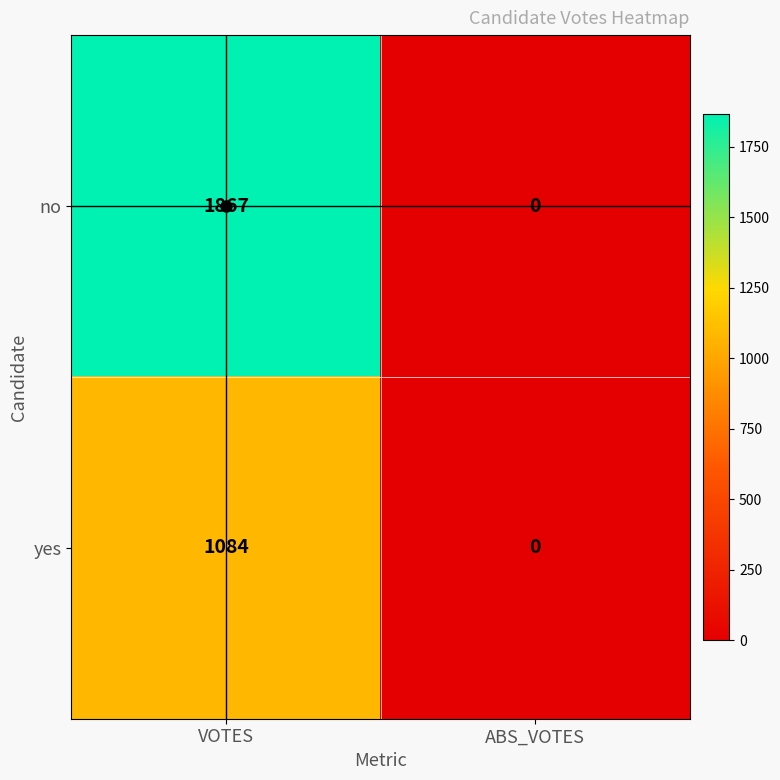

What is the total value across all series at VOTES?

2951